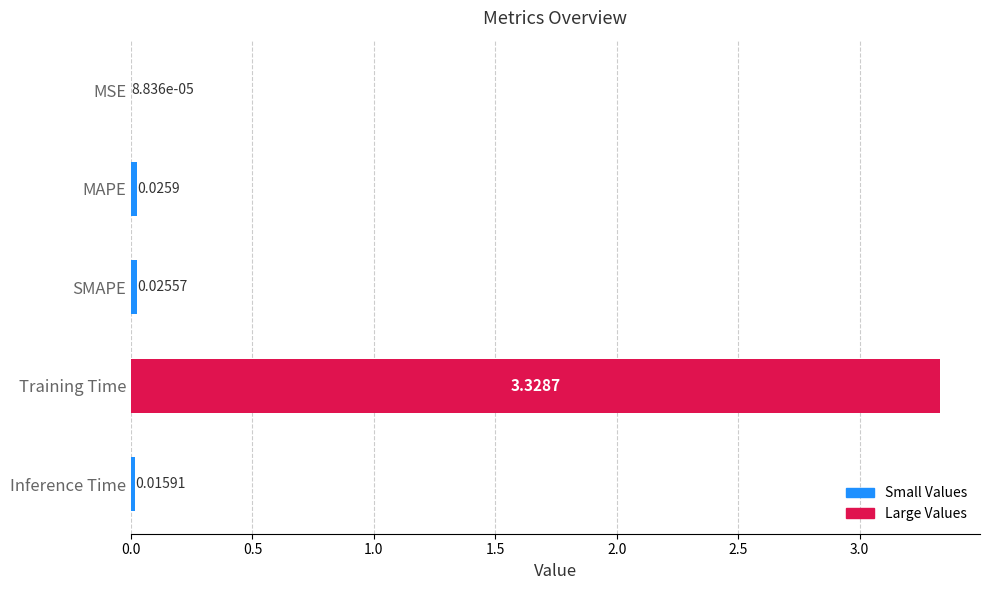

Which label corresponds to the largest value in the chart?

Training Time